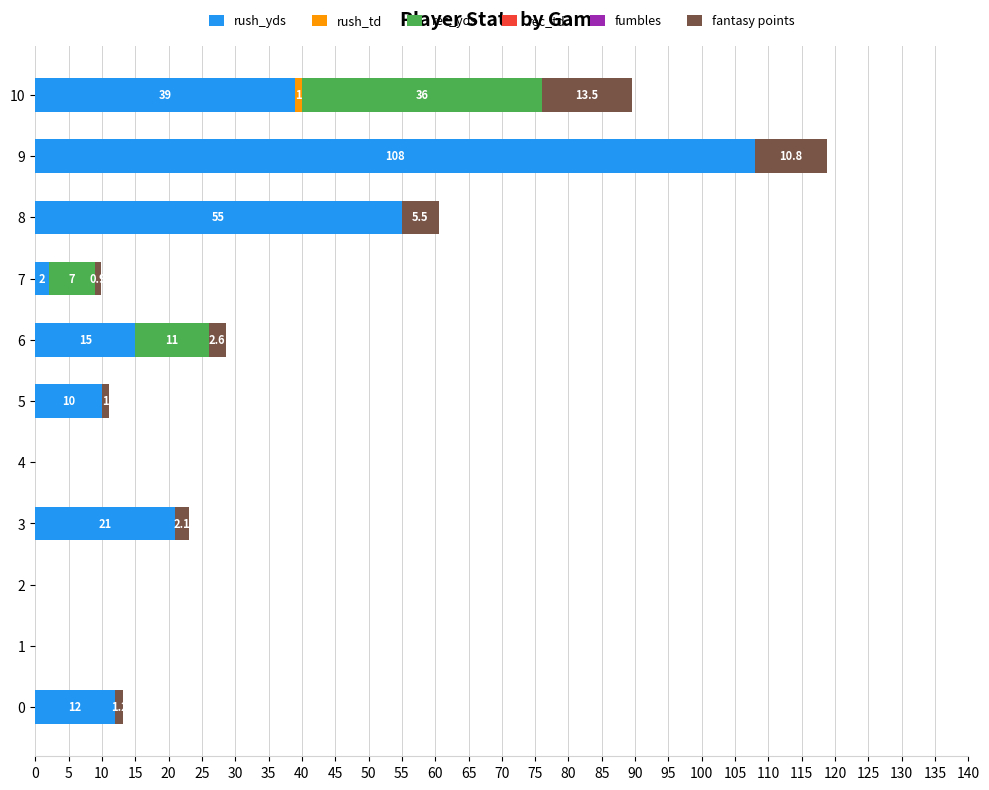

True or false: rush_yds has a value of 18.5 at 0.

False